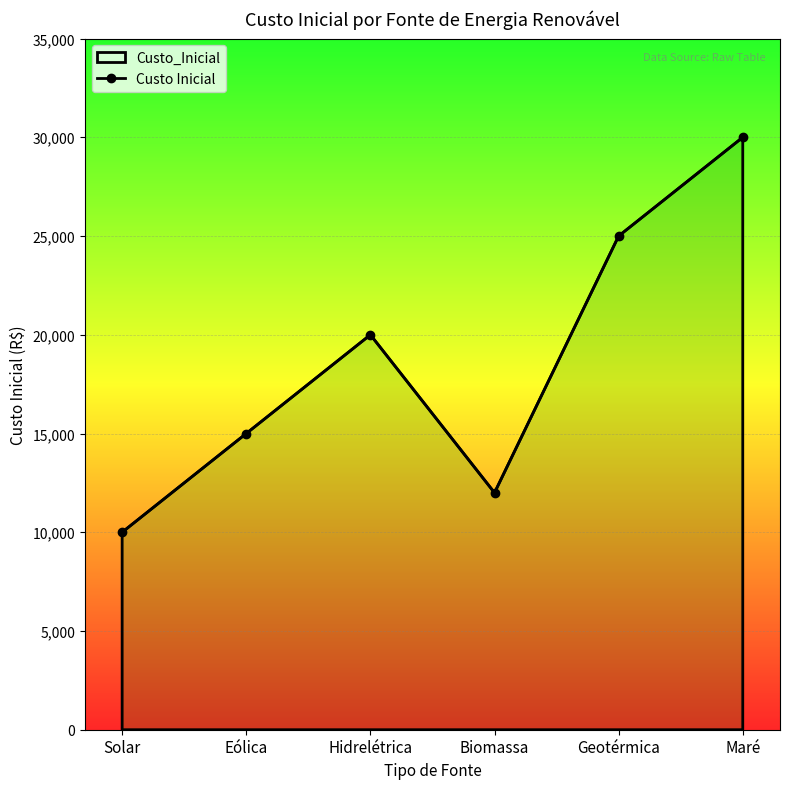

What is the difference between the maximum and minimum values?

20000